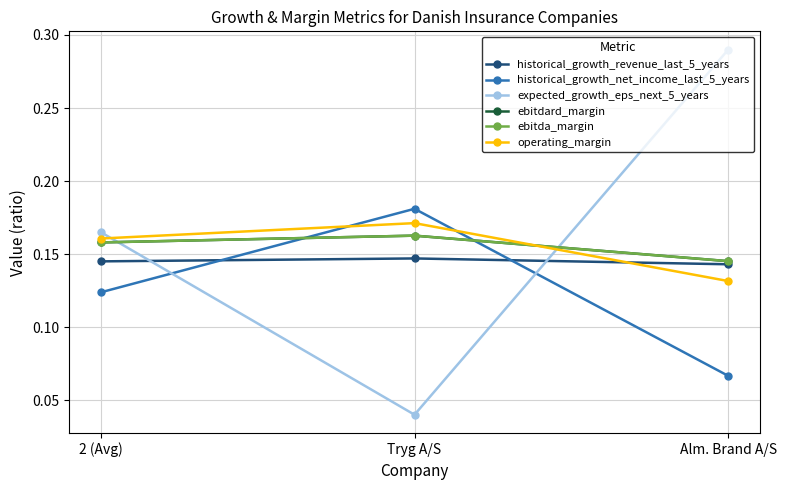

Which series has the largest range (max minus min)?

expected_growth_eps_next_5_years